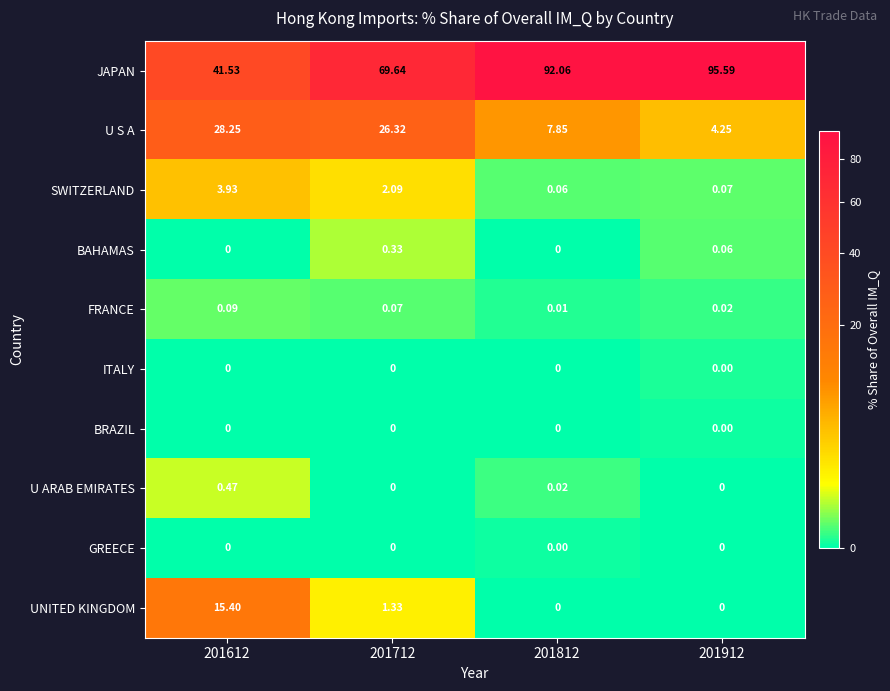

Which series has the widest spread of values?

JAPAN